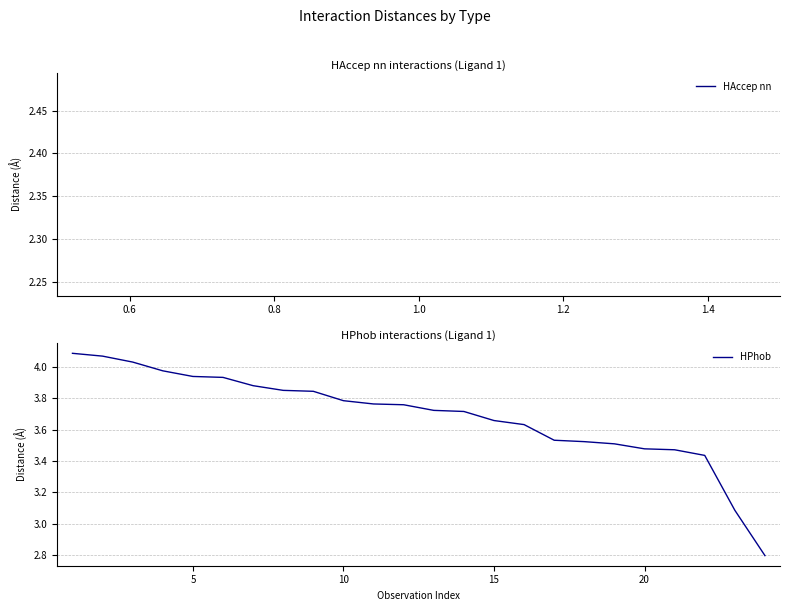

Is this an area chart (filled region under the line)?

No